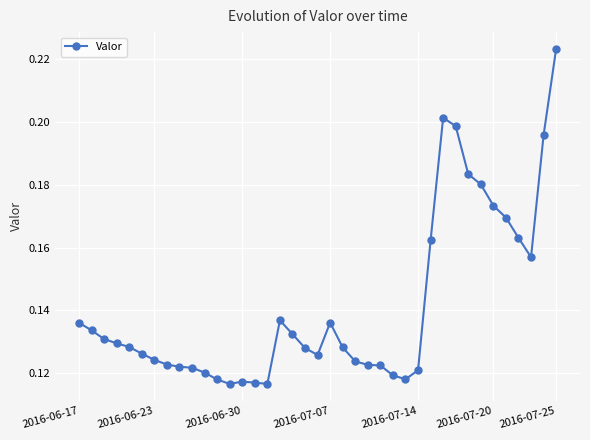

How many values are between 0 and 1?

39